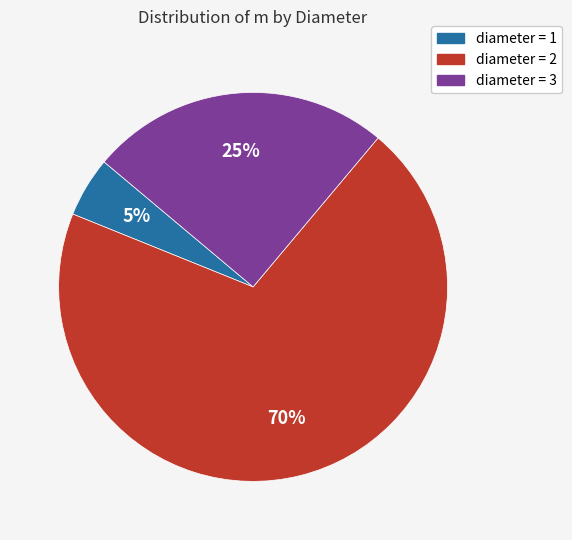

To the nearest percent, what is the average slice percentage?

33%